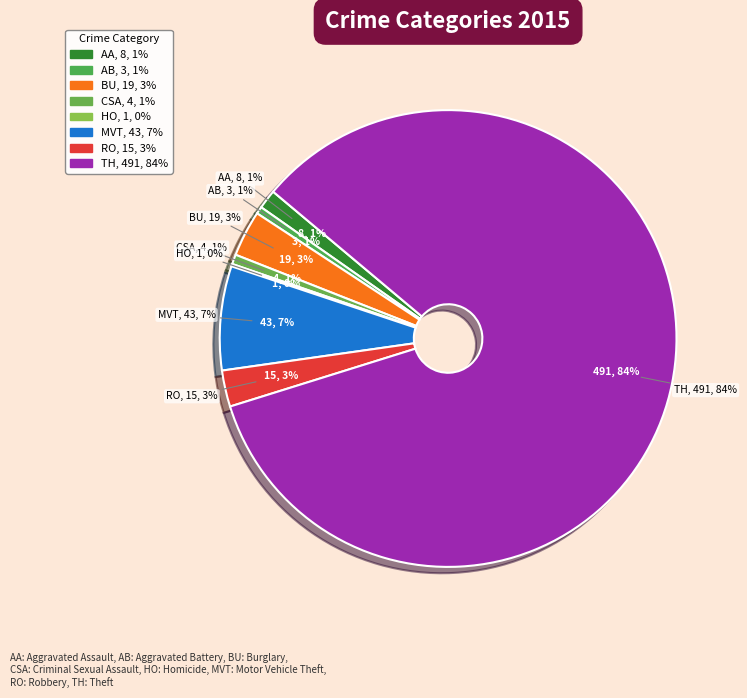

To the nearest percent, what is the difference between the largest and smallest slice percentages?

84%